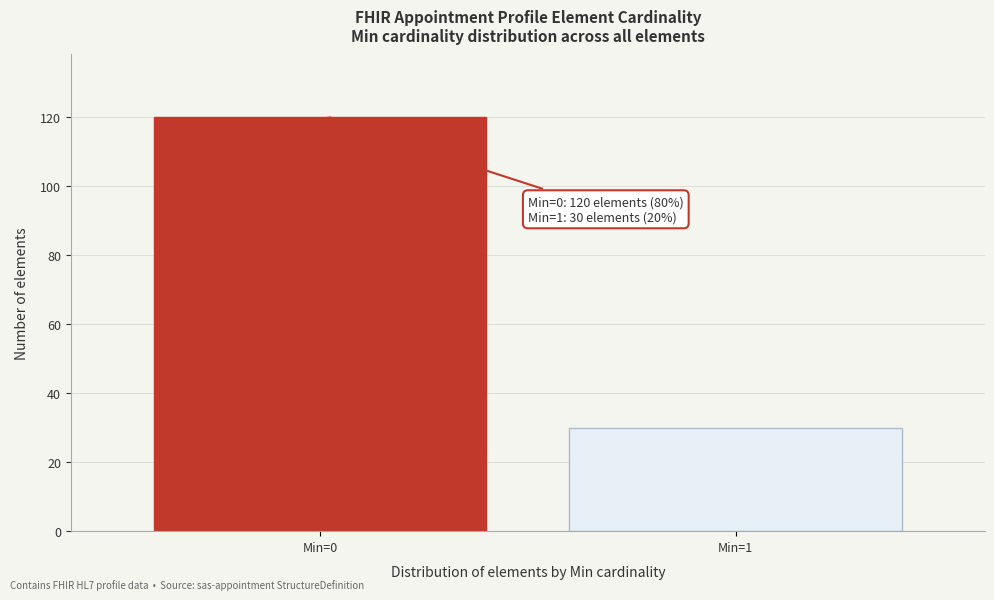

Reading right to left, extract all data points from this chart.

Min=1=30	Min=0=120